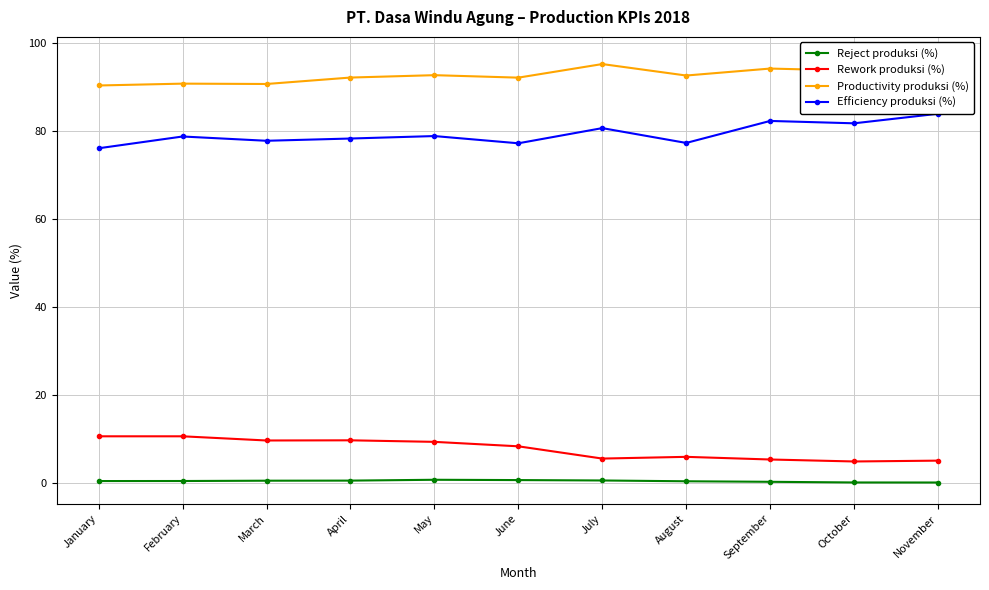

Reading left to right, what are all the values shown in this chart?

Reject produksi (%): January=0.5	February=0.6	March=0.6	April=0.6	May=0.8	June=0.8	July=0.7	August=0.5	September=0.4	October=0.2	November=0.2
Rework produksi (%): January=10.7	February=10.7	March=9.7	April=9.8	May=9.4	June=8.4	July=5.6	August=6.0	September=5.4	October=5.0	November=5.2
Productivity produksi (%): January=90.3	February=90.7	March=90.6	April=92.1	May=92.6	June=92.0	July=95.1	August=92.5	September=94.1	October=93.6	November=96.5
Efficiency produksi (%): January=76.0	February=78.7	March=77.7	April=78.2	May=78.8	June=77.2	July=80.6	August=77.2	September=82.2	October=81.7	November=83.8